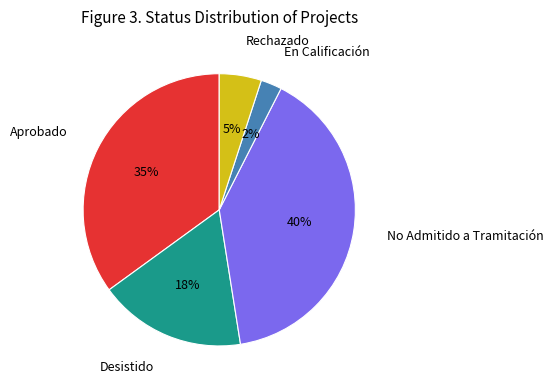

Between No Admitido a Tramitación and Desistido, which is larger?

No Admitido a Tramitación